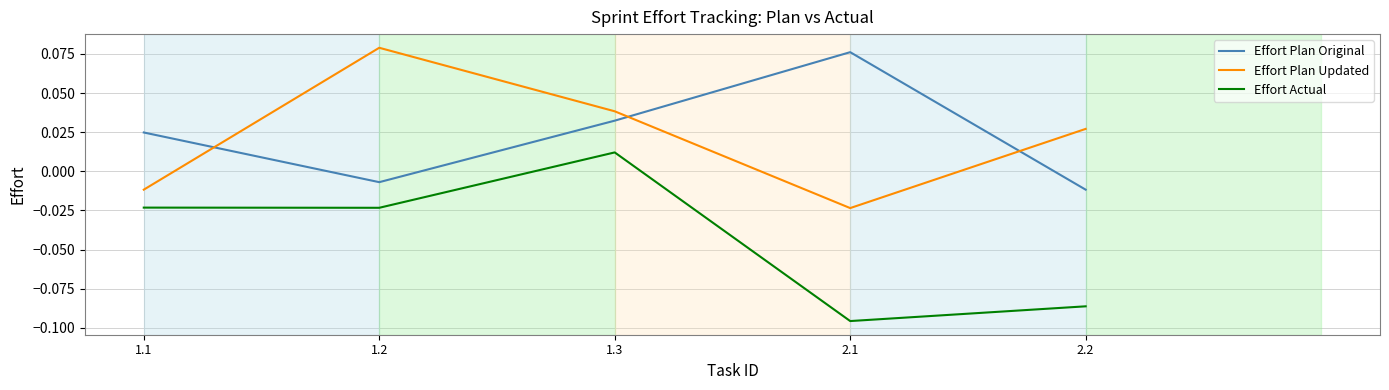

How many interior local valleys does the Effort Plan Original series have?

1